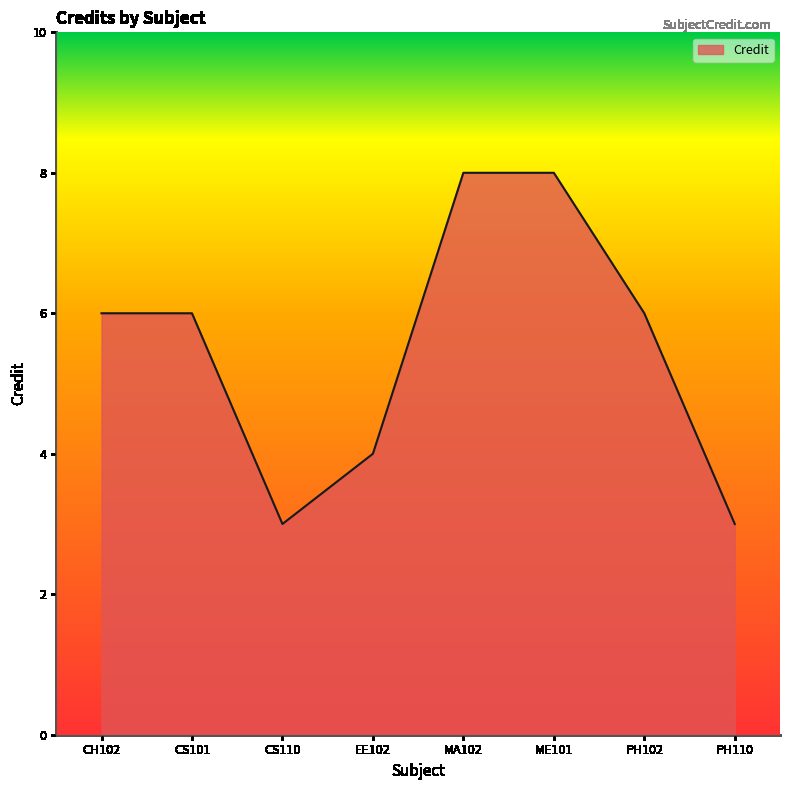

How many categories are shown in the chart?

8